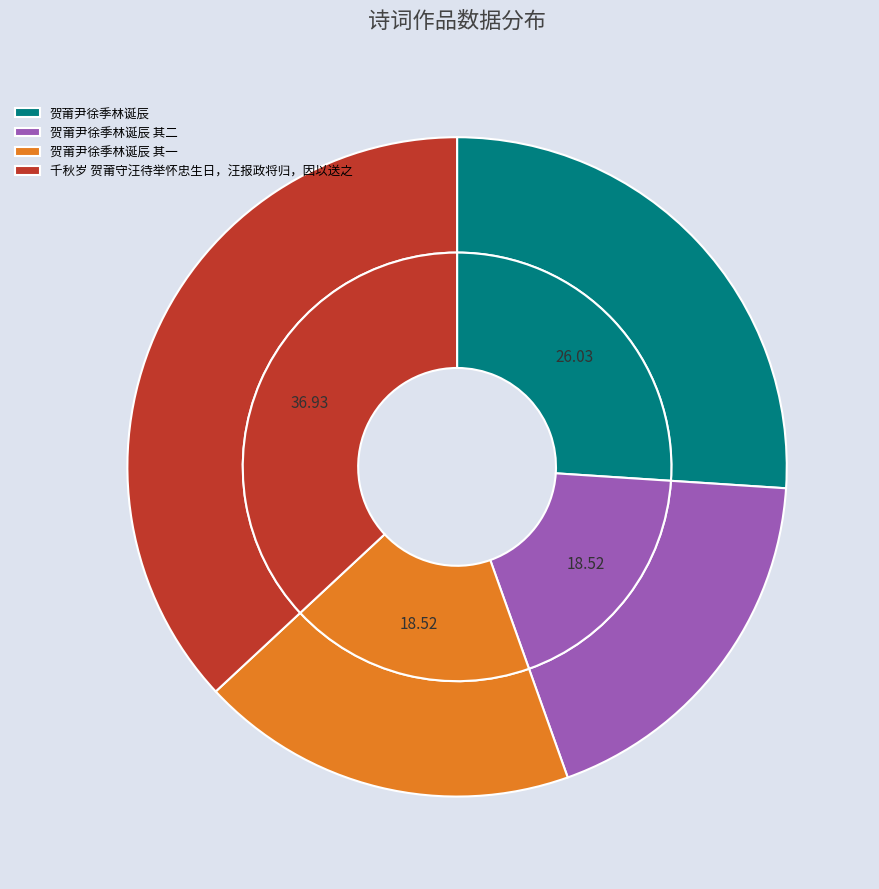

Combined, do 贺莆尹徐季林诞辰 and 贺莆尹徐季林诞辰 其二 account for over 50%?

No